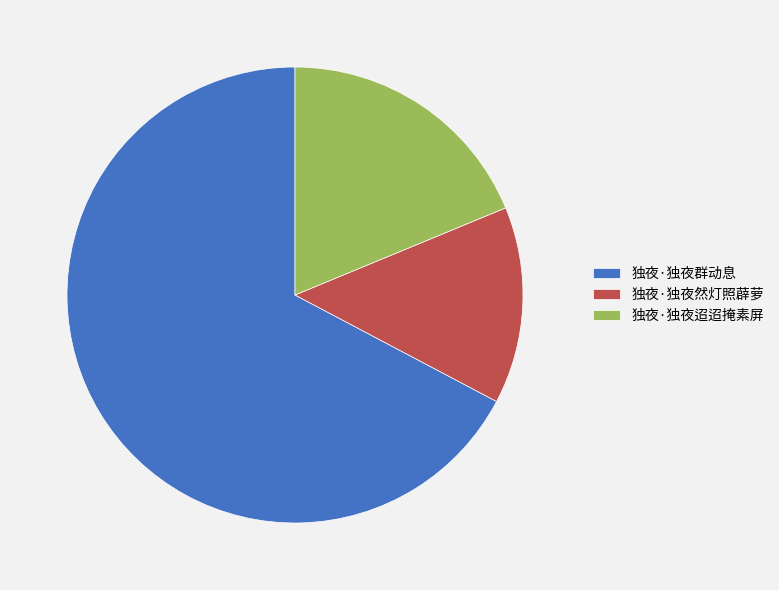

Count the number of slices in the pie.

3